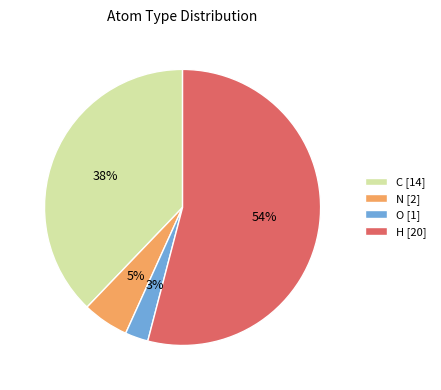

Which slice represents more than half of the pie?

H [20]